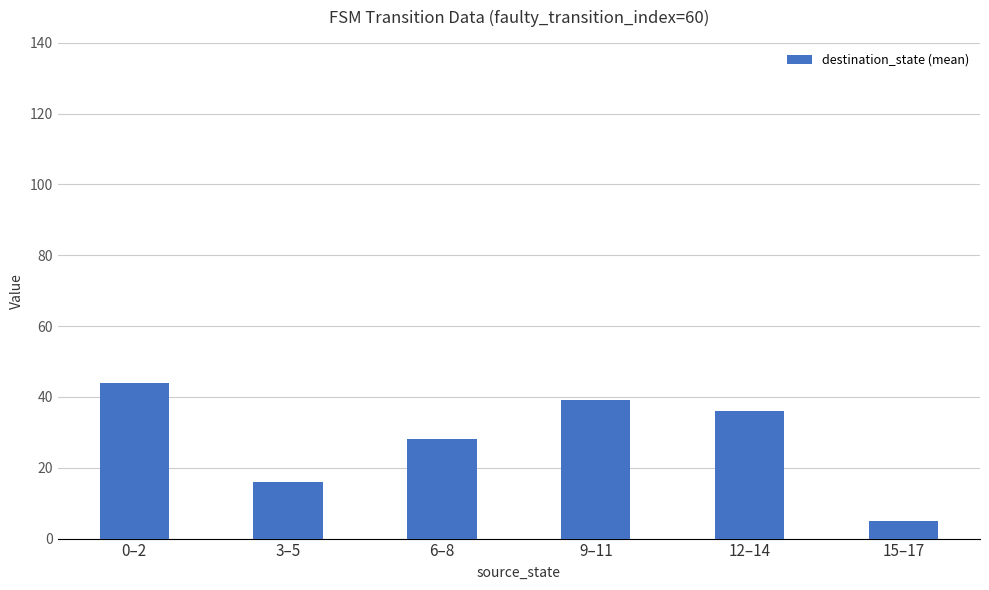

True or false: the data shows 5 at 15–17.

True